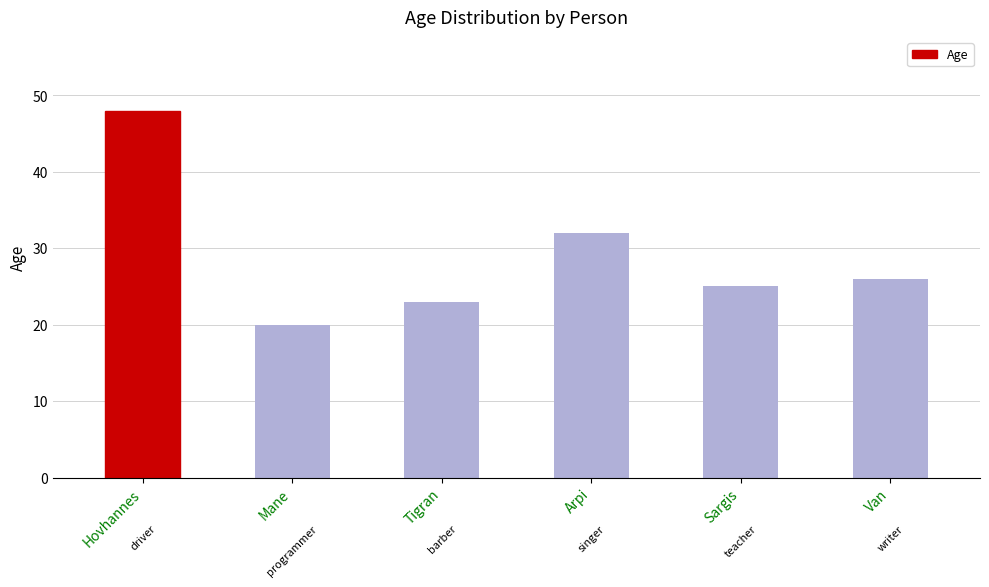

Are the bars horizontal?

No